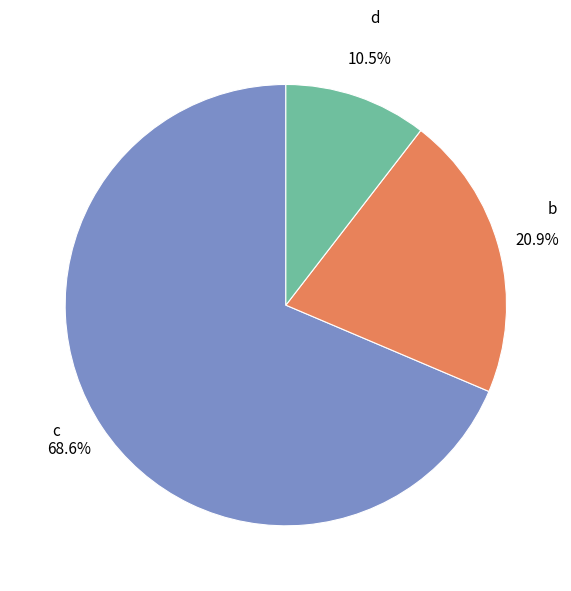

Do d and b together represent more than half of the pie?

No